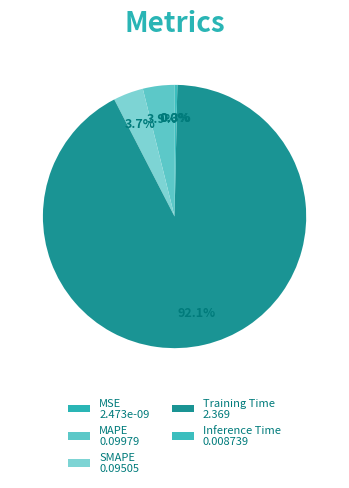

Is it true that Training Time is 92% of the pie?

True